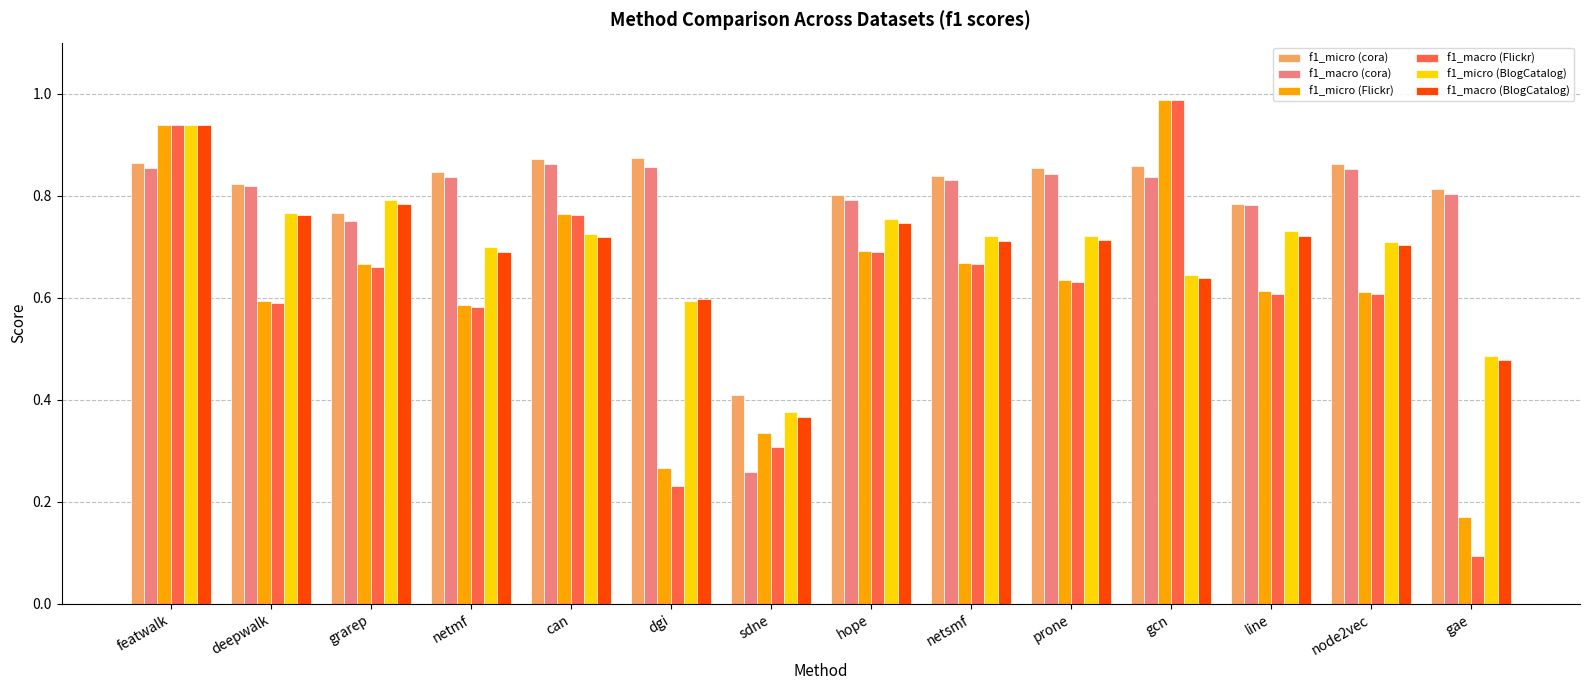

True or false: f1_macro (BlogCatalog) has a value of 1.0 at netsmf.

False